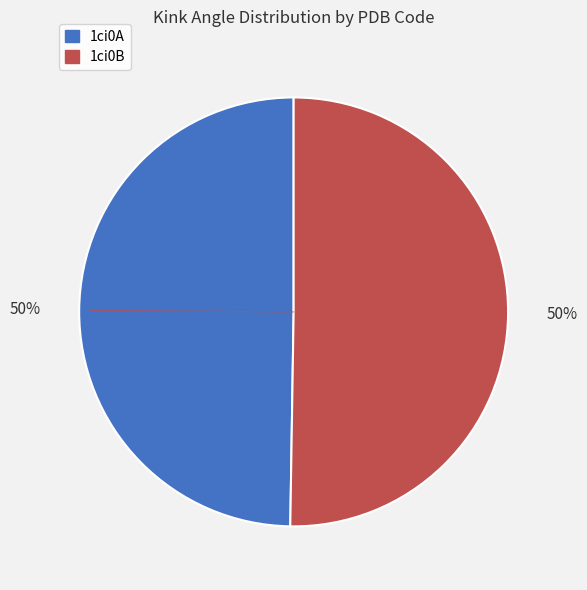

To the nearest percent, what portion does 1ci0A represent?

50%